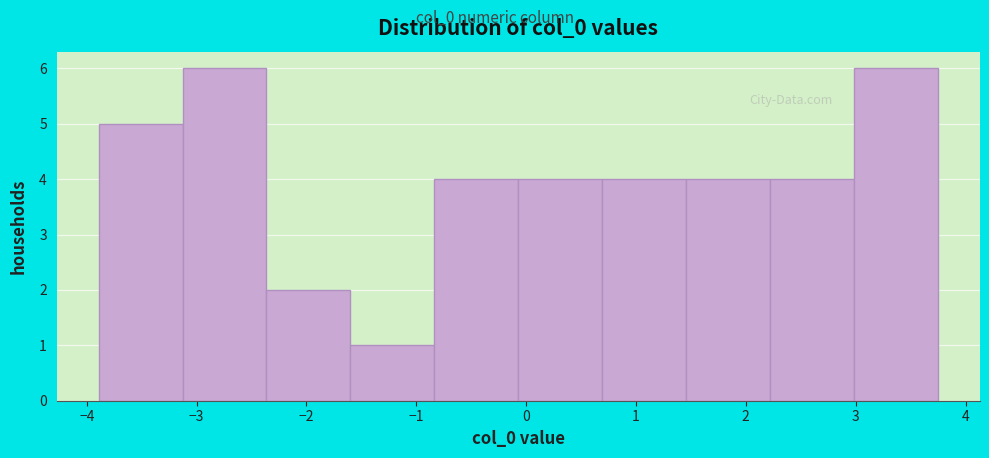

Reading left to right, list every bar in this chart as the range it spans on the x-axis followed by its height. Neither the bar edges nor the heights are printed on the chart, so give them approximately, as read against the axes.

-3.9 to -3.1: 5
-3.1 to -2.4: 6
-2.4 to -1.6: 2
-1.6 to -0.8: 1
-0.8 to -0.1: 4
-0.1 to 0.7: 4
0.7 to 1.5: 4
1.5 to 2.2: 4
2.2 to 3.0: 4
3.0 to 3.7: 6